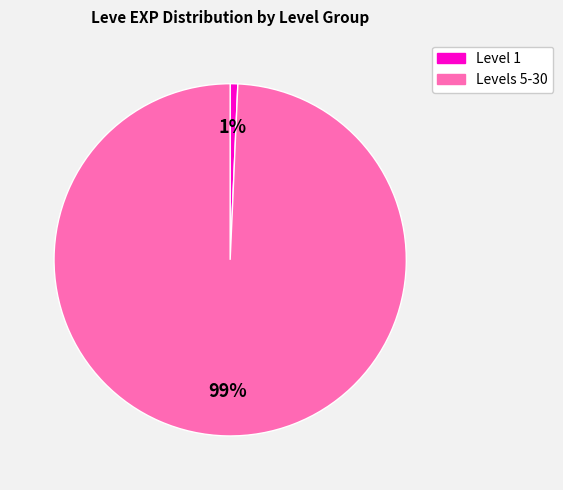

To the nearest percent, what is the average slice percentage?

50%